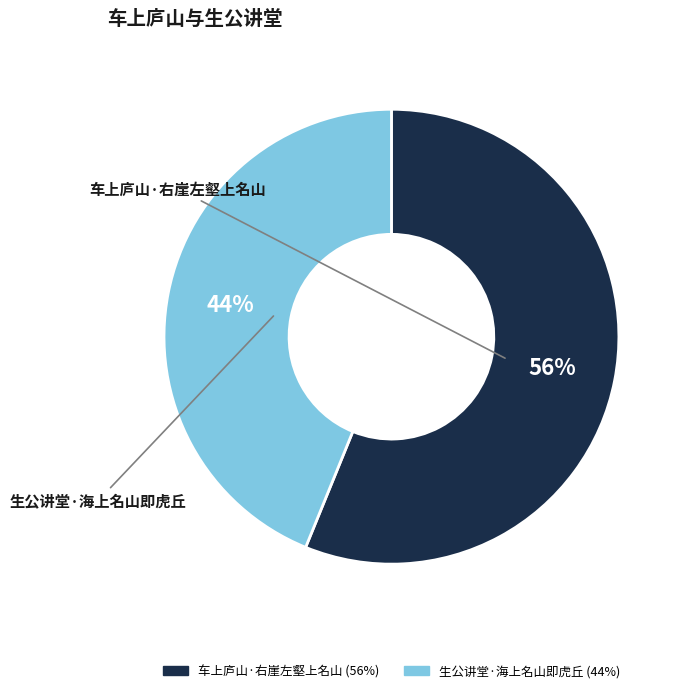

Count the number of slices in the pie.

2